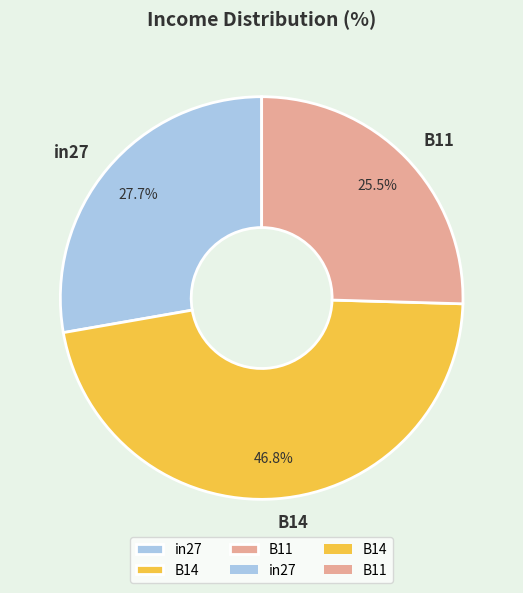

What percentage is NOT represented by B11?

74.5%